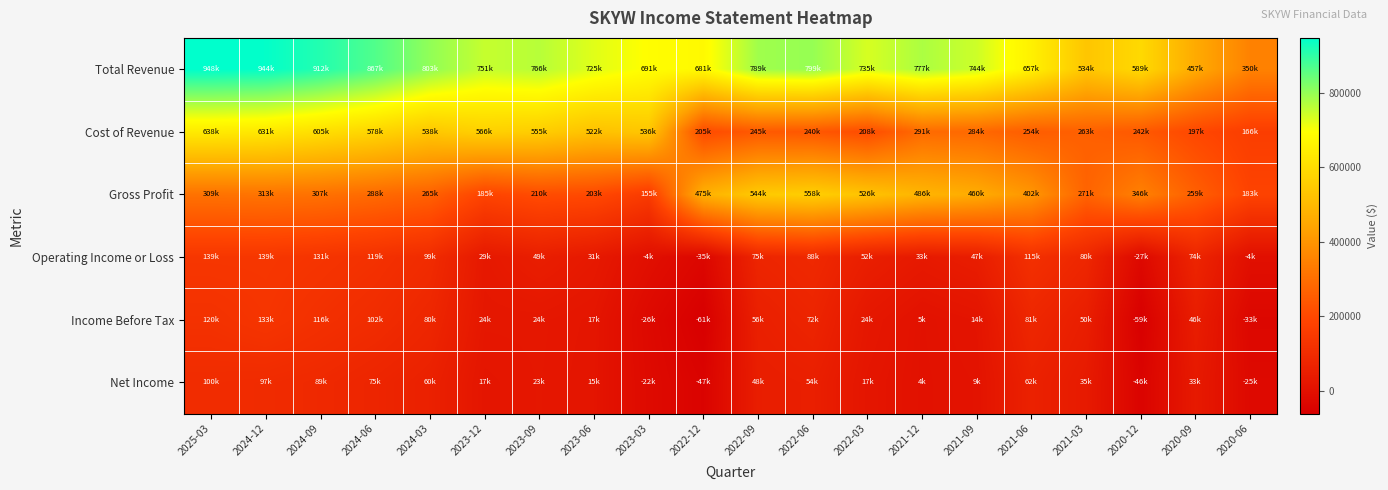

Which series has the widest spread of values?

Total Revenue